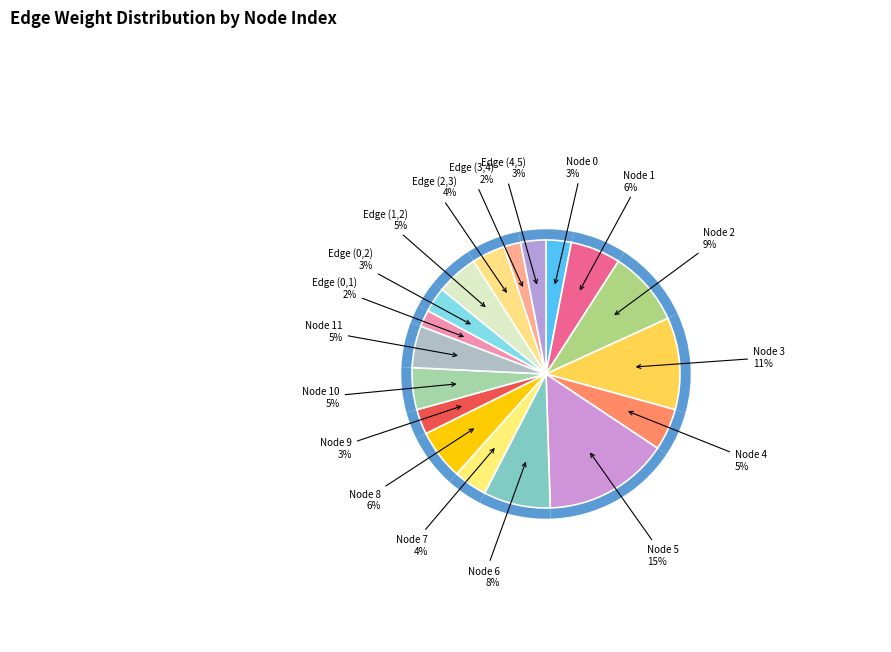

Does 9 account for over 50% of the chart?

No